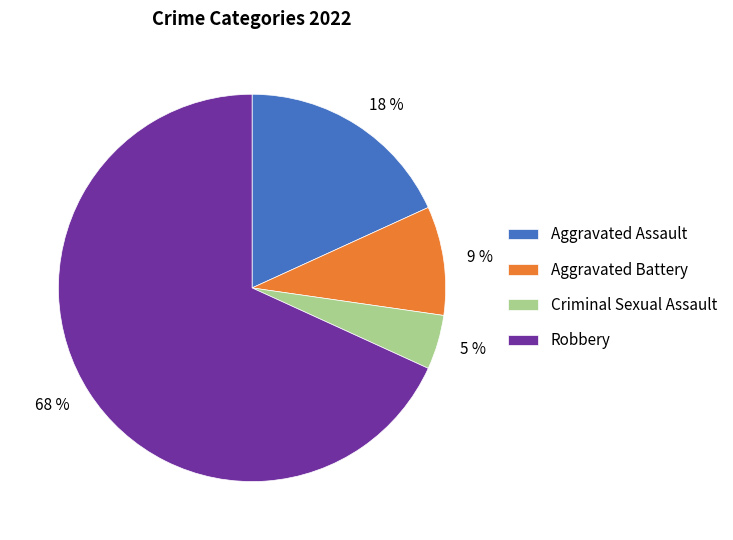

To the nearest percent, what is the average slice percentage?

25%